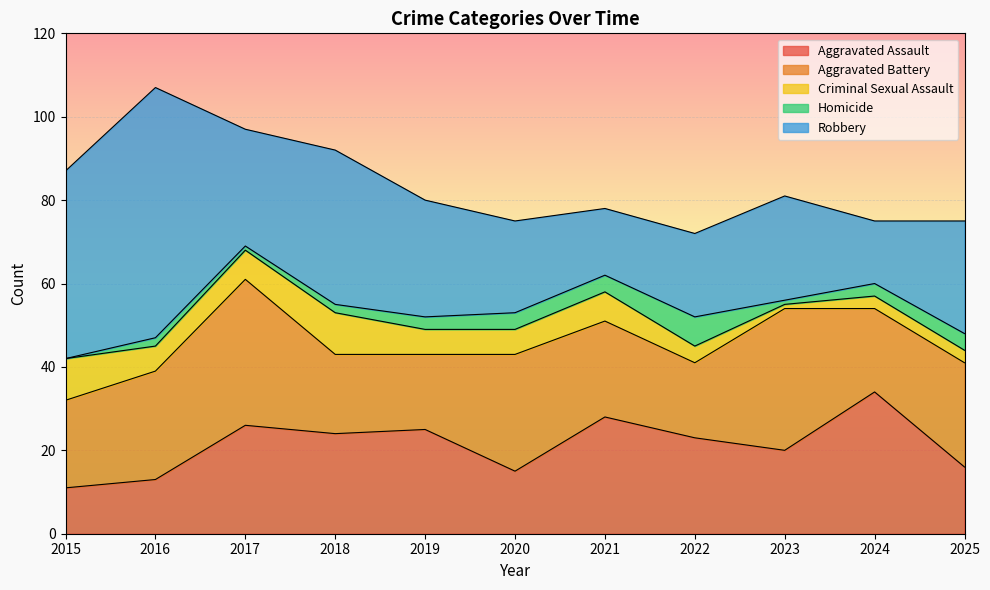

True or false: Aggravated Assault has a value of 15 at 2015.

False